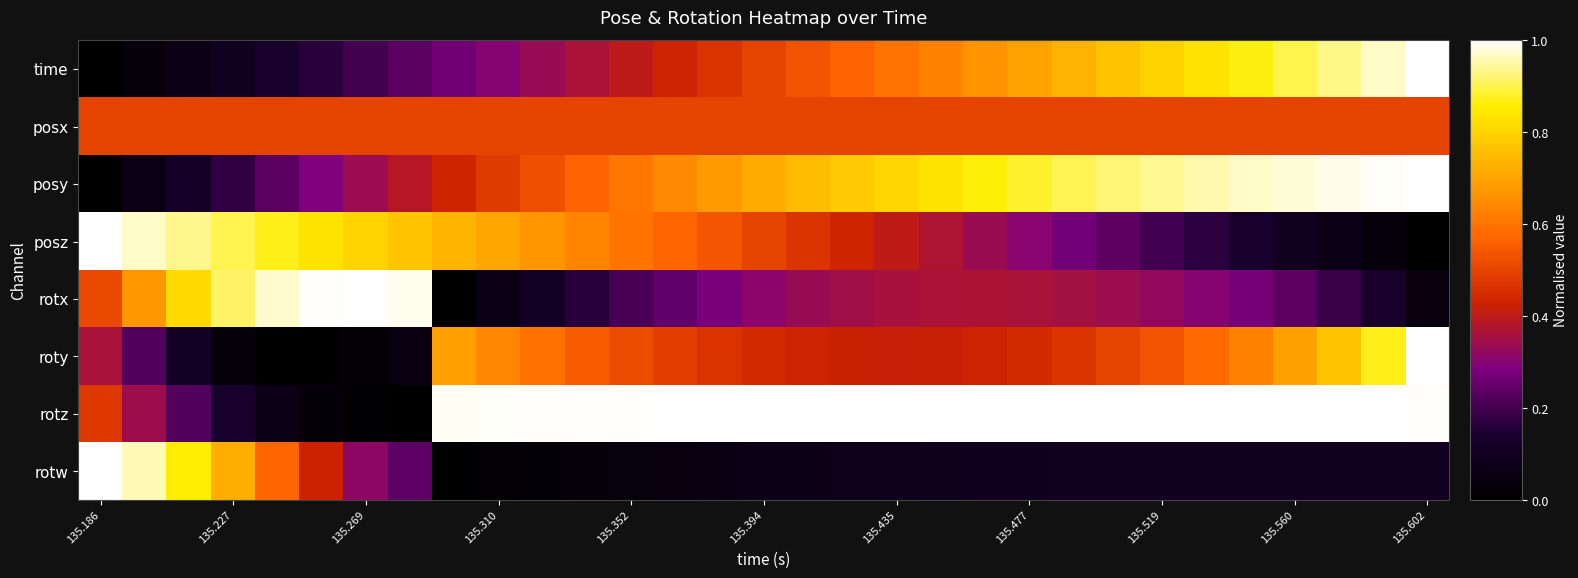

Which label corresponds to the smallest value in the chart?

135.186